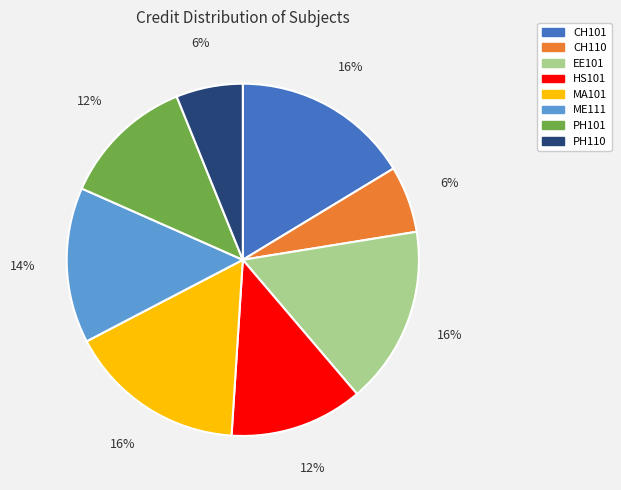

Does EE101 represent more than half of the total?

No